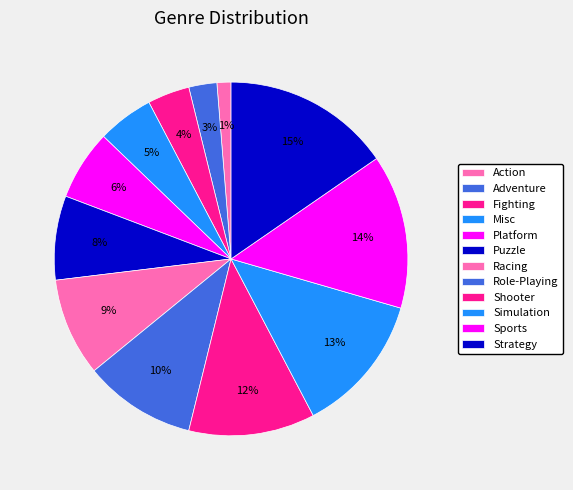

To the nearest percent, what is the combined percentage of Action and Platform?

8%